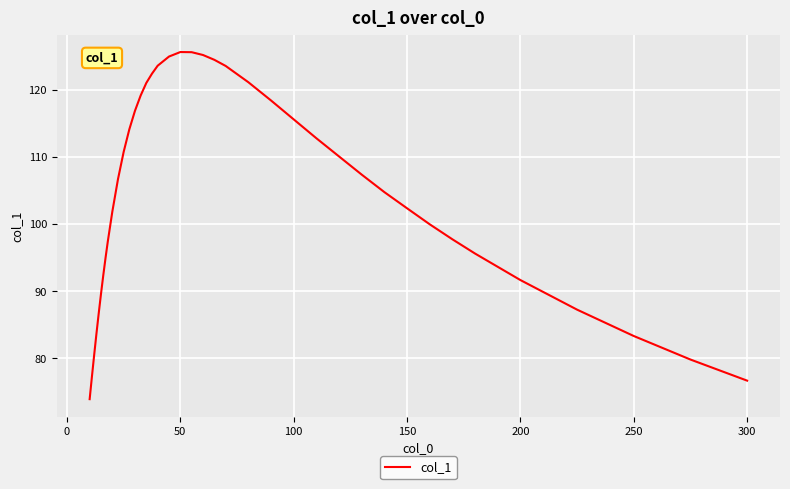

What is the maximum value shown in the chart?

125.6